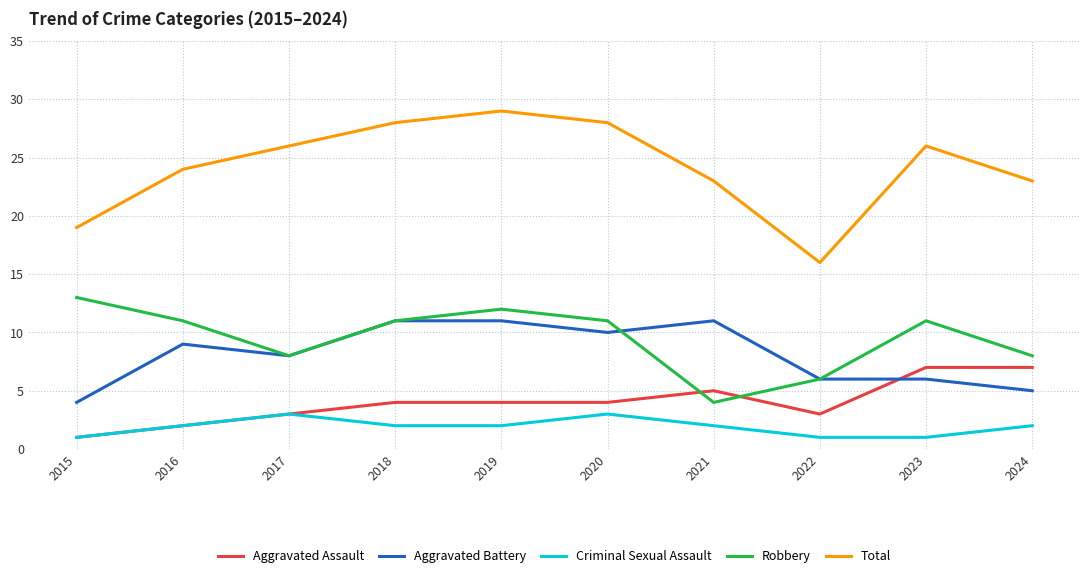

What is the highest value of the Aggravated Battery series?

11